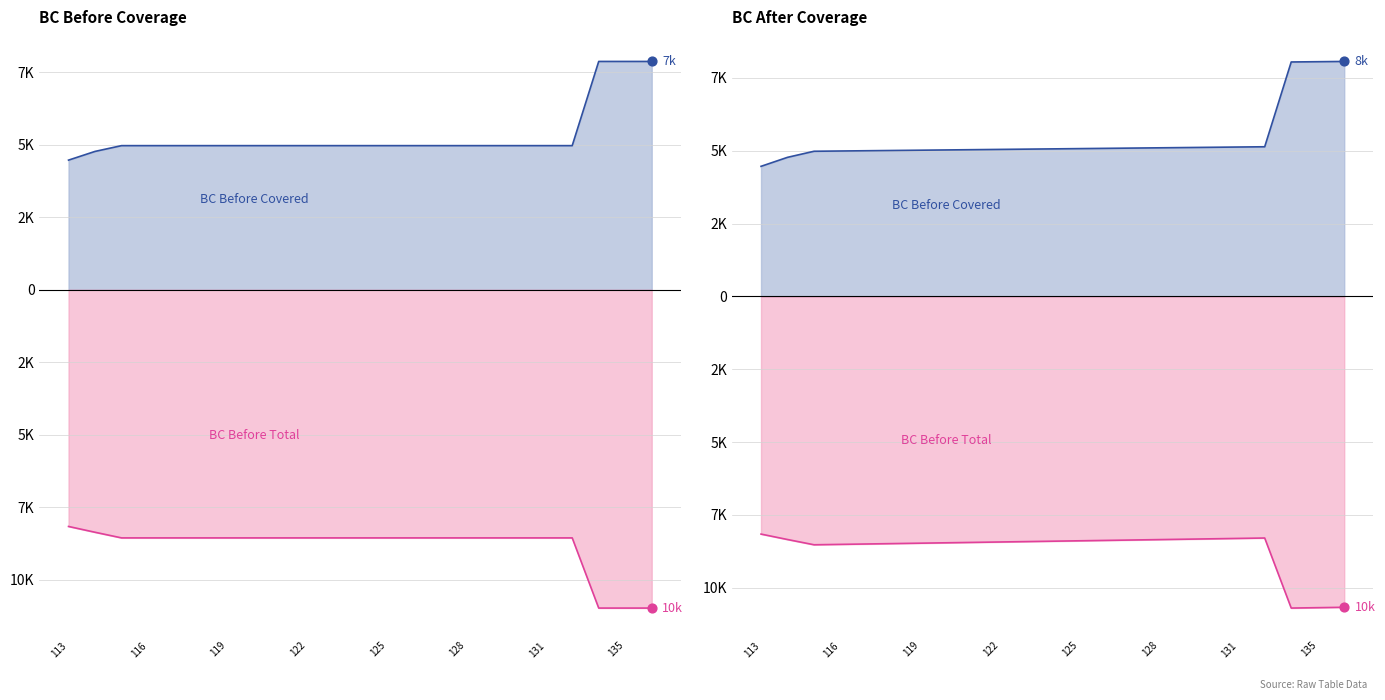

Which series has the largest Y range (max minus min)?

BC Before Covered